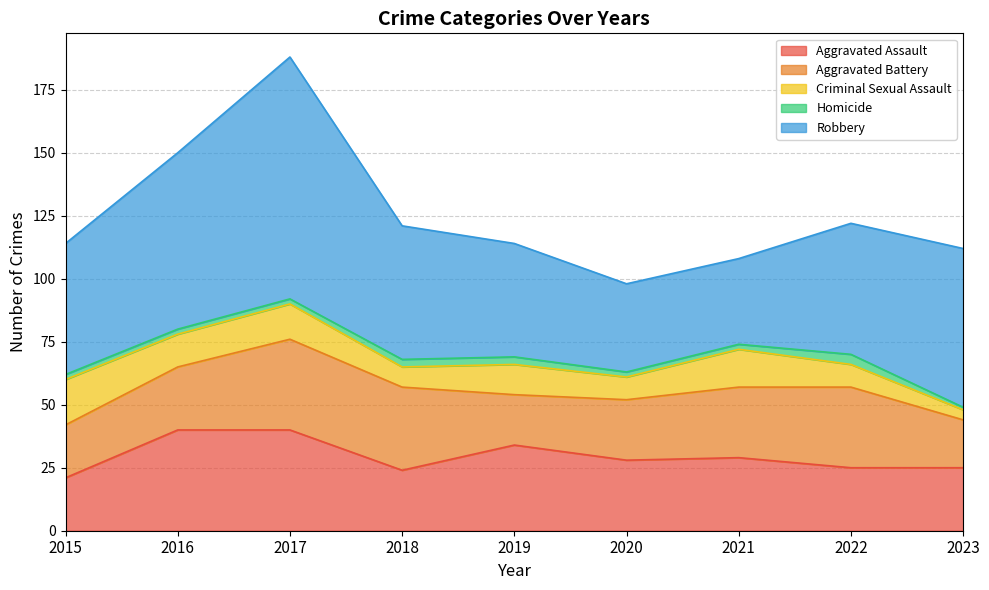

True or false: Aggravated Assault and Robbery intersect in this chart.

False